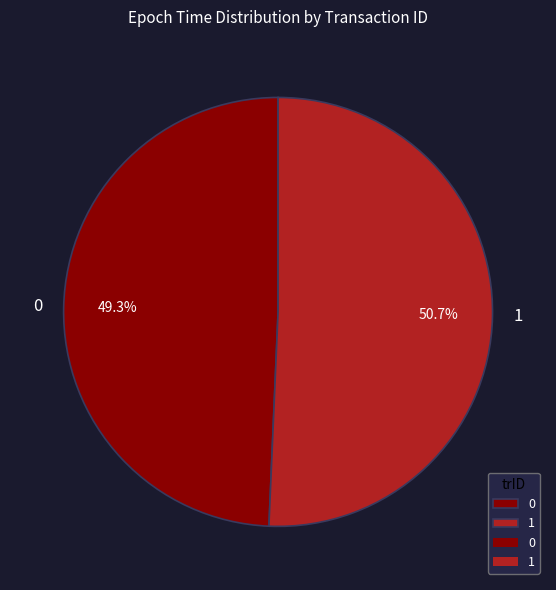

Rank the categories by value from lowest to highest.

0, 1